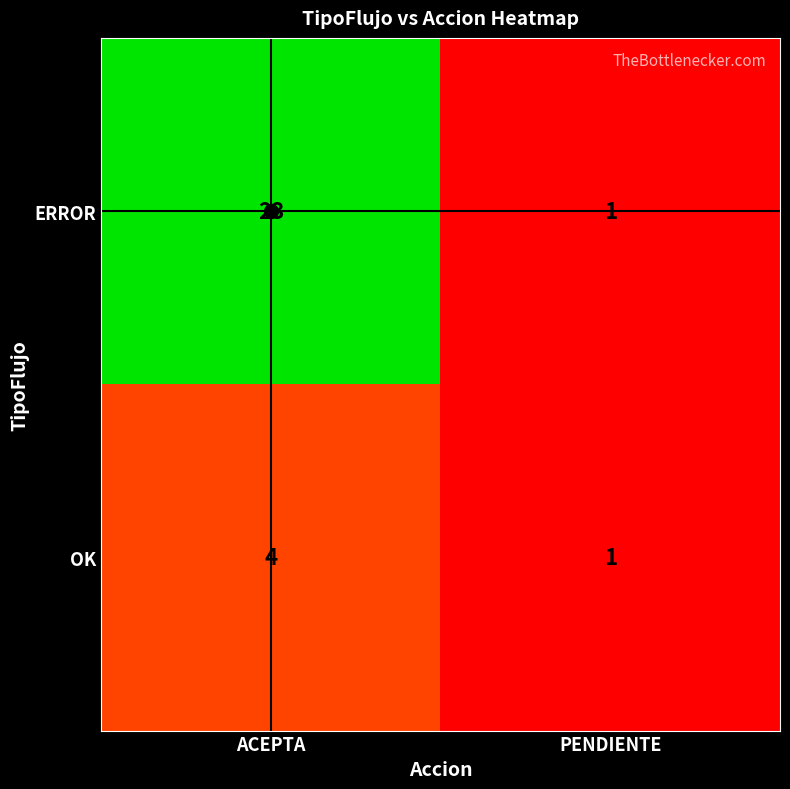

List the labels in order of OK value, largest first.

ACEPTA, PENDIENTE